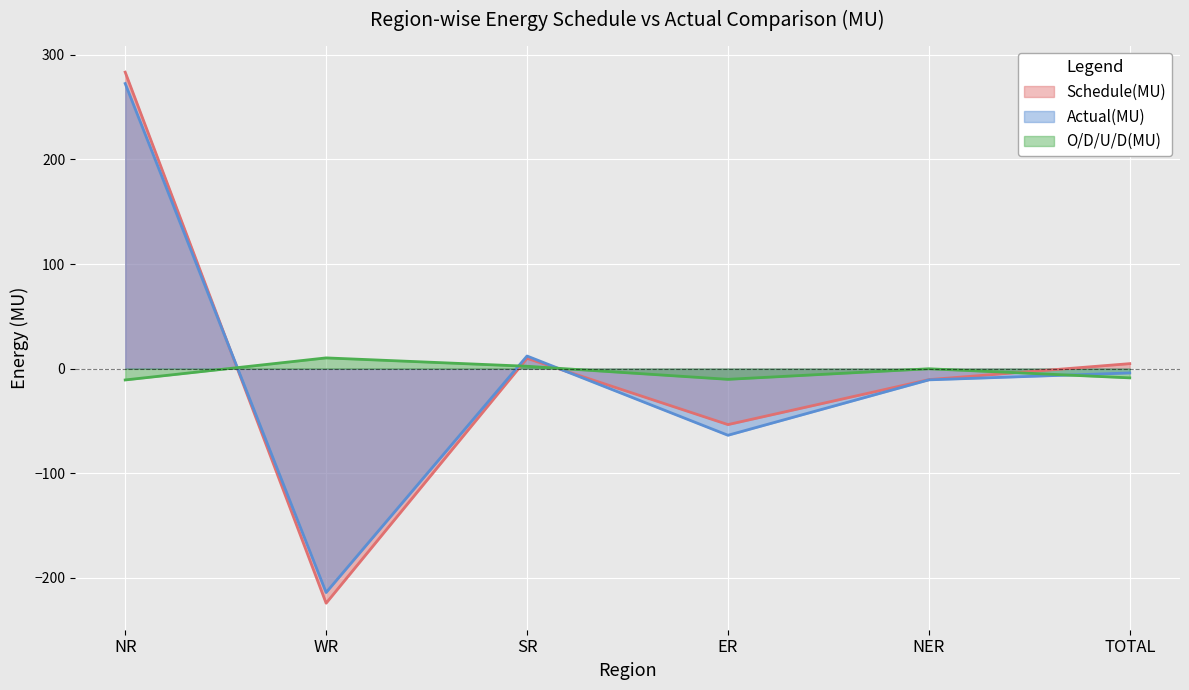

What is the value of the O/D/U/D(MU) point at the 2nd from the left?

10.2